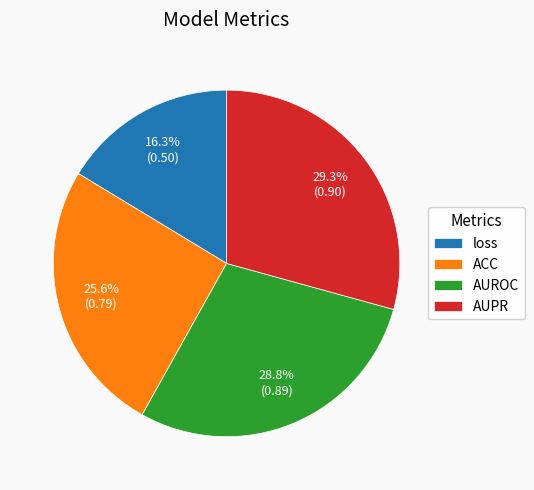

True or false: AUPR accounts for 40% of the total.

False